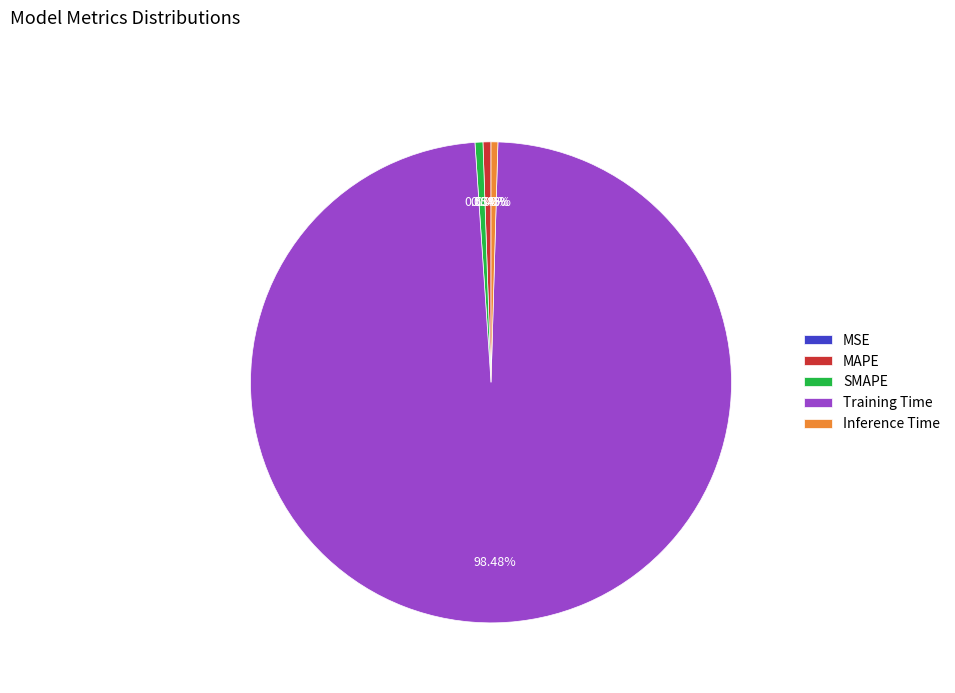

Which category has the biggest portion of the pie?

Training Time